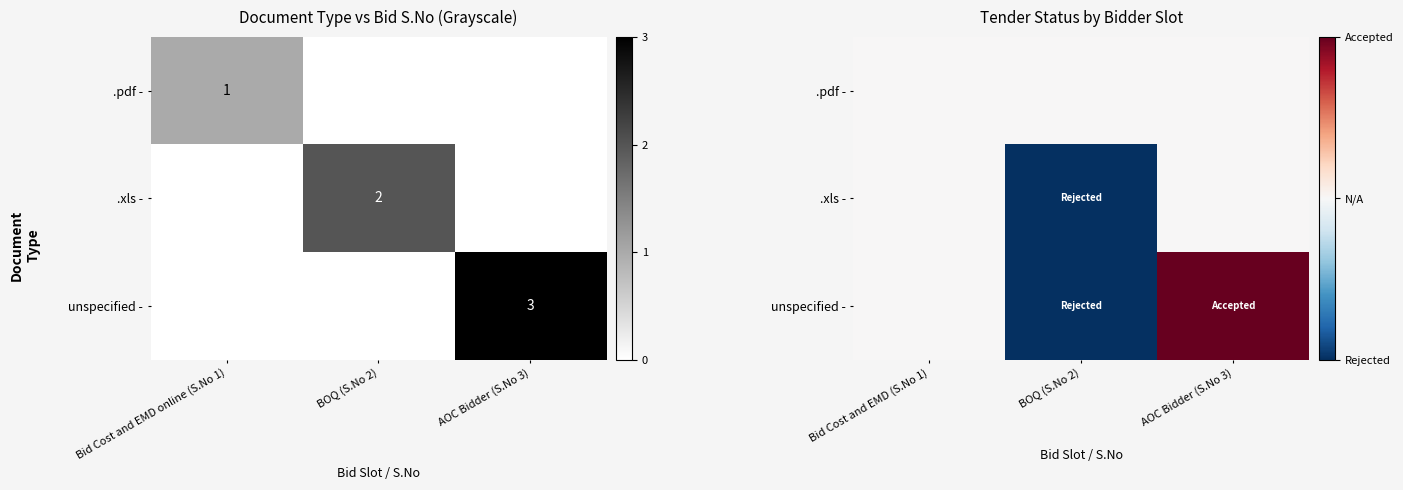

At which category is the sum across all series the highest?

AOC Bidder (S.No 3)